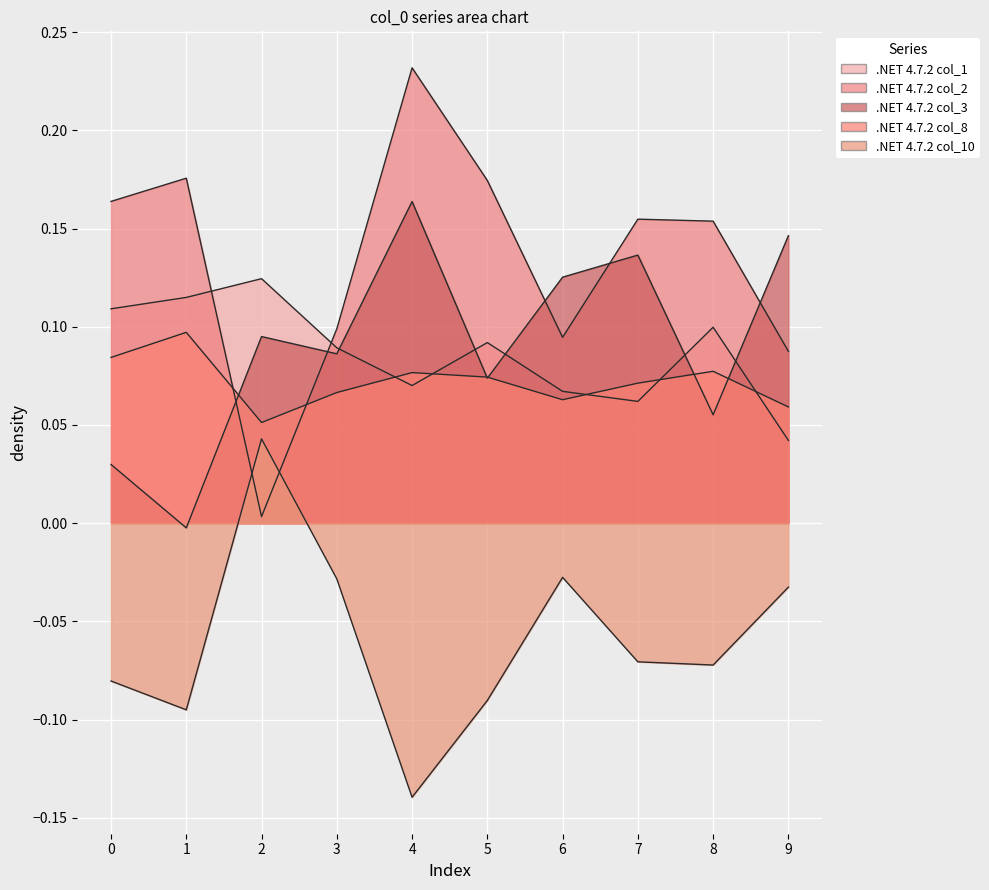

Which series has the widest spread of values?

.NET 4.7.2 col_2